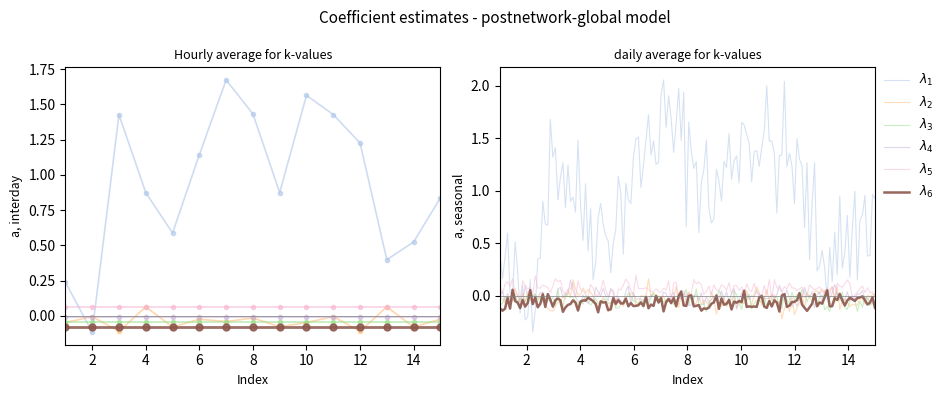

Does the chart have visible grid lines?

No